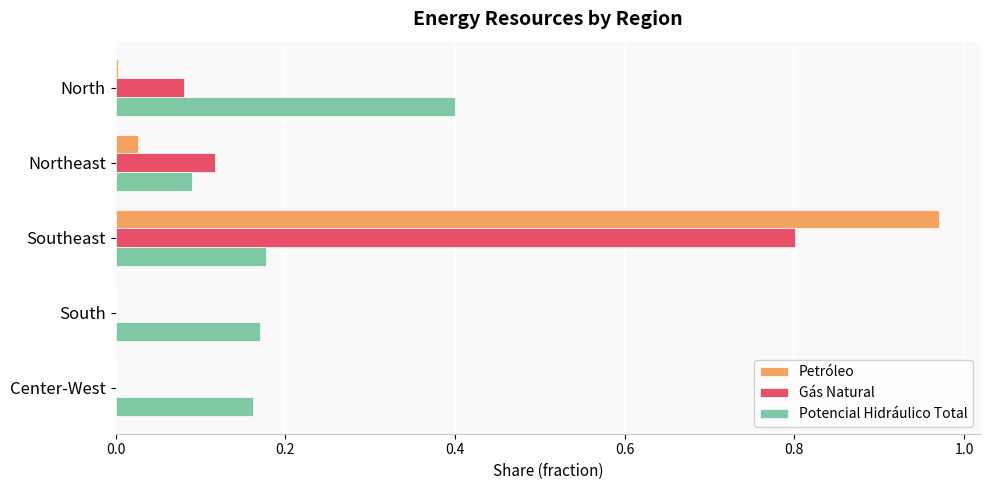

True or false: Gás Natural has a value of 0.0 at Center-West.

True